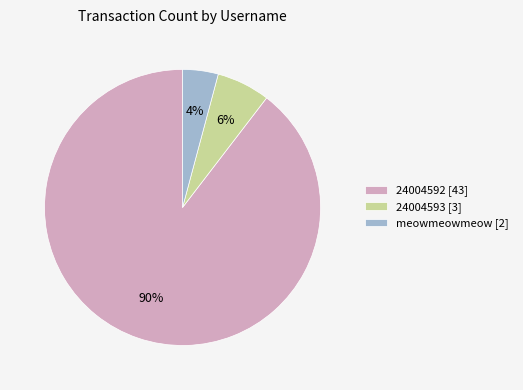

What percentage is the meowmeowmeow [2] slice, to the nearest percent?

4%